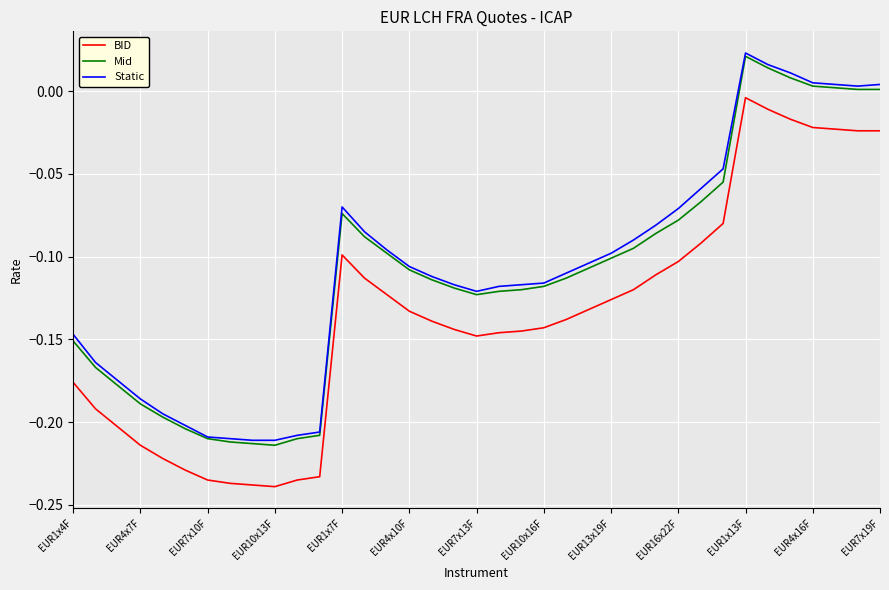

True or false: Mid and BID cross at least once.

False